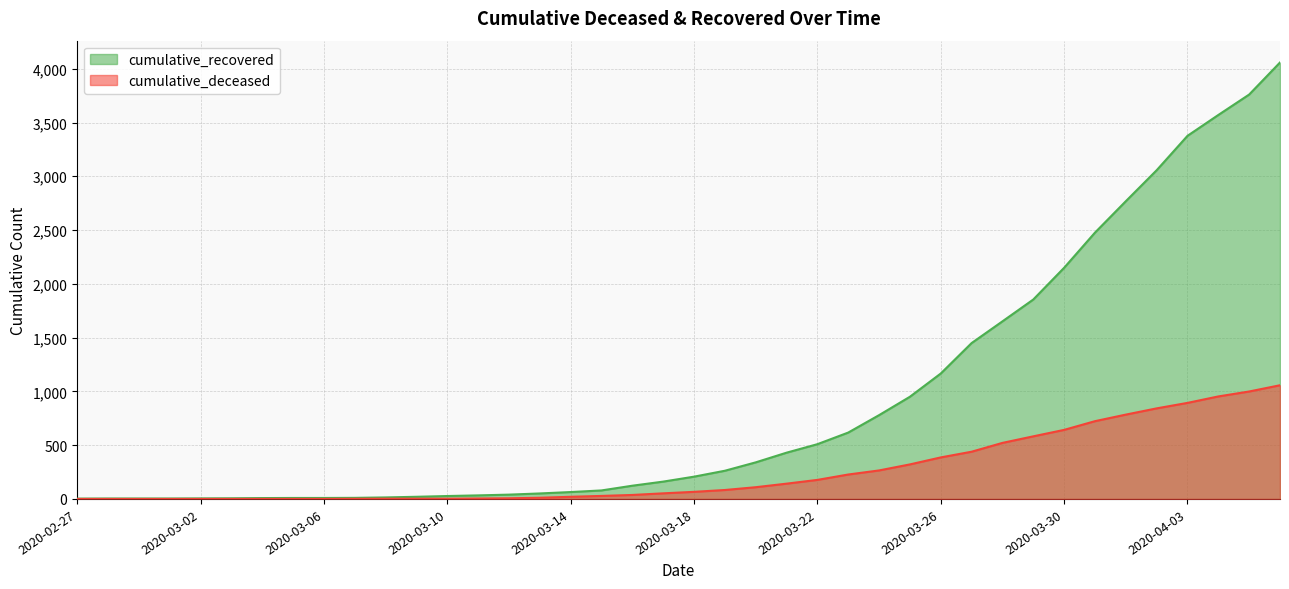

What is the total value across all series at 2020-04-03?

4269